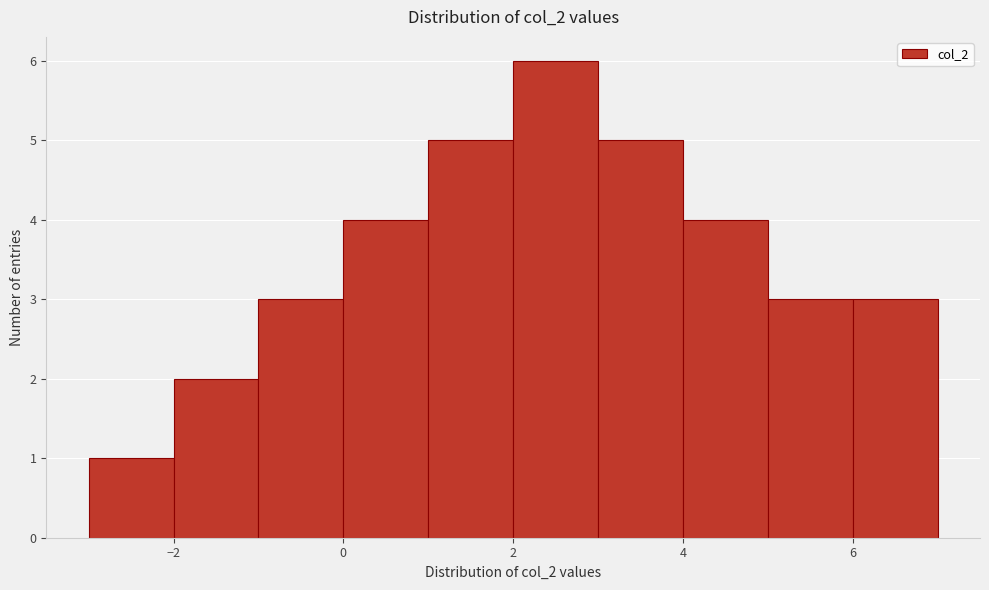

Reading left to right, transcribe this chart: for each bar, give the range it covers on the x-axis and its height. The values are not printed on the chart, so give them approximately, as read against the axis.

-3 to -2: 1
-2 to -1: 2
-1 to 0: 3
0 to 1: 4
1 to 2: 5
2 to 3: 6
3 to 4: 5
4 to 5: 4
5 to 6: 3
6 to 7: 3